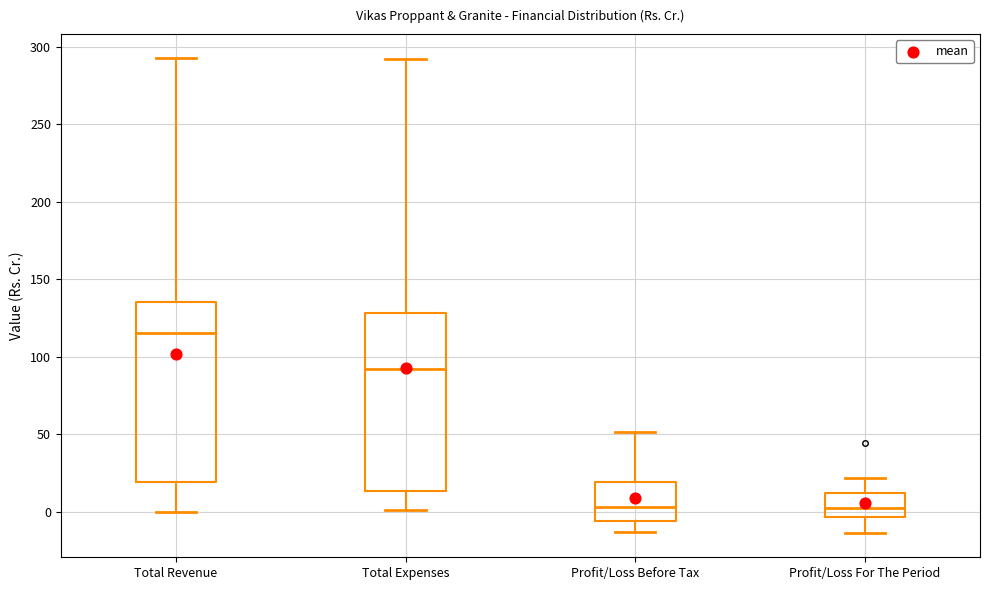

Where does the median line of the box for Profit/Loss Before Tax sit on the y-axis? The values are not printed on the chart, so give them approximately, as read against the axis.

5